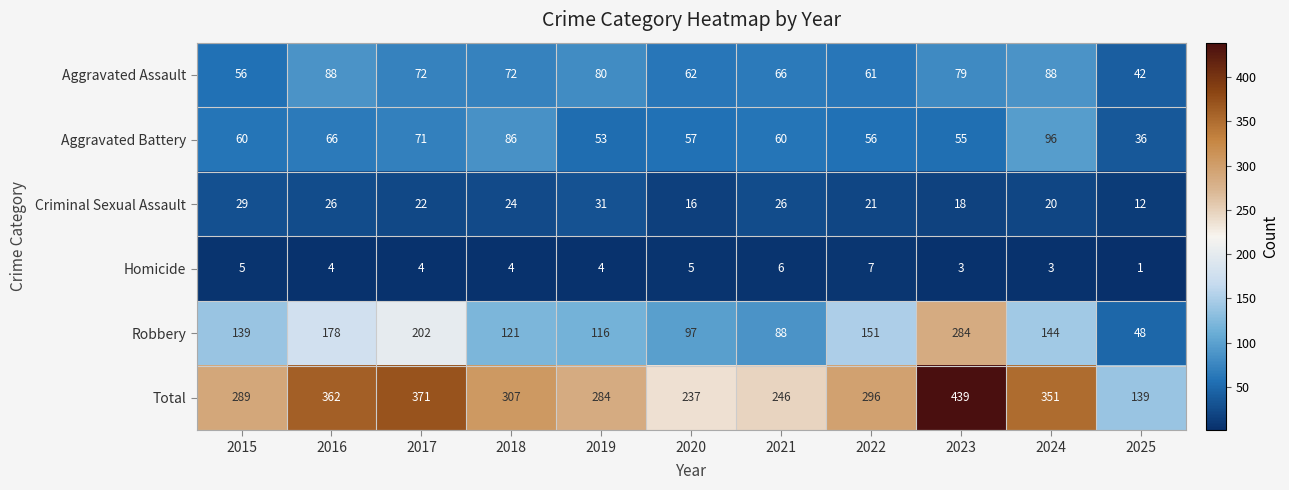

Which series has the widest spread of values?

Total